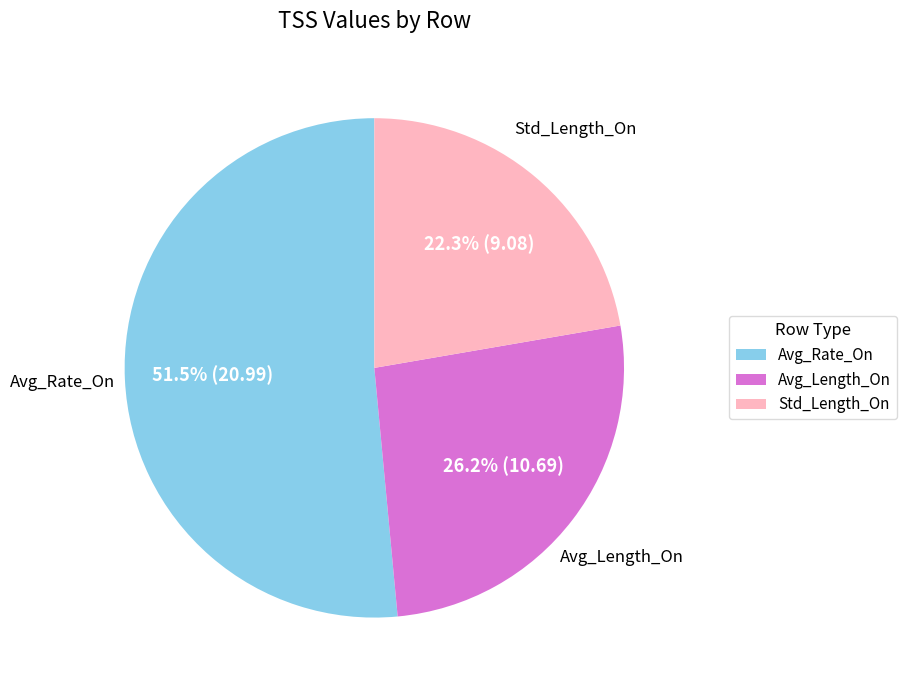

What is the smallest slice in the pie chart?

Std_Length_On